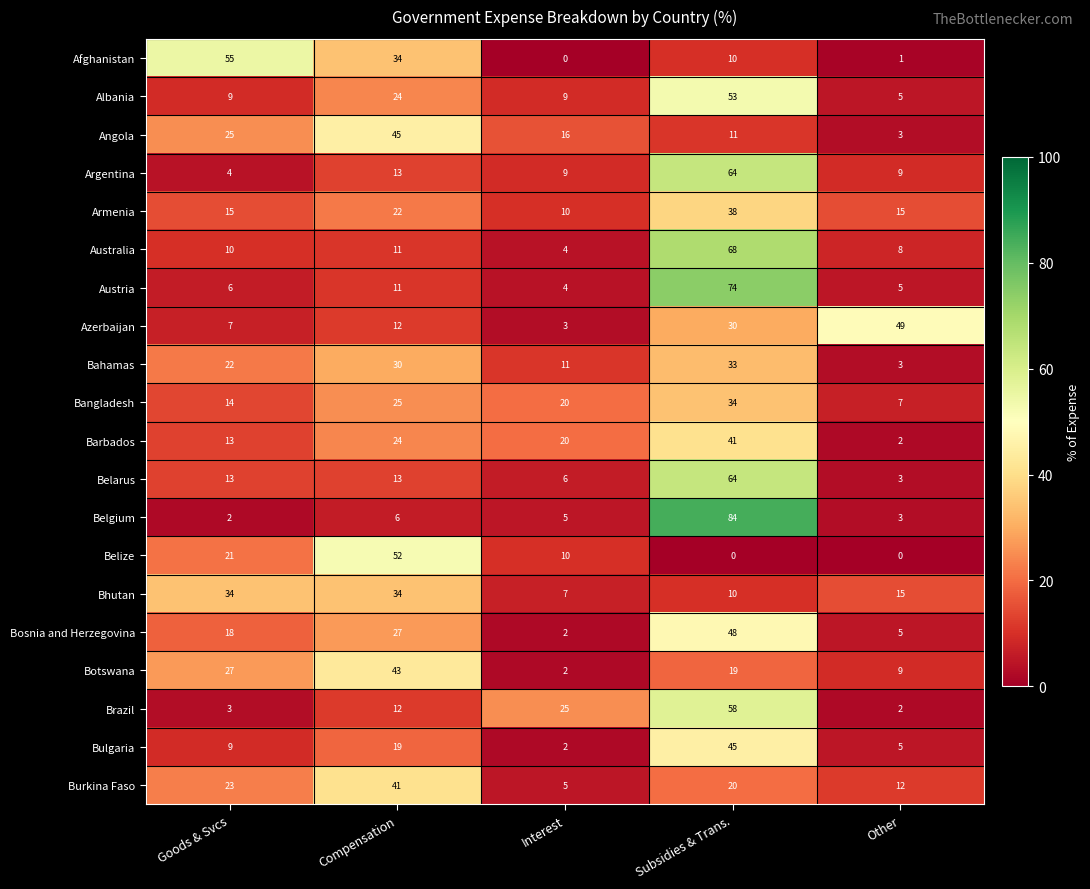

What is the sum of all Australia values?

101